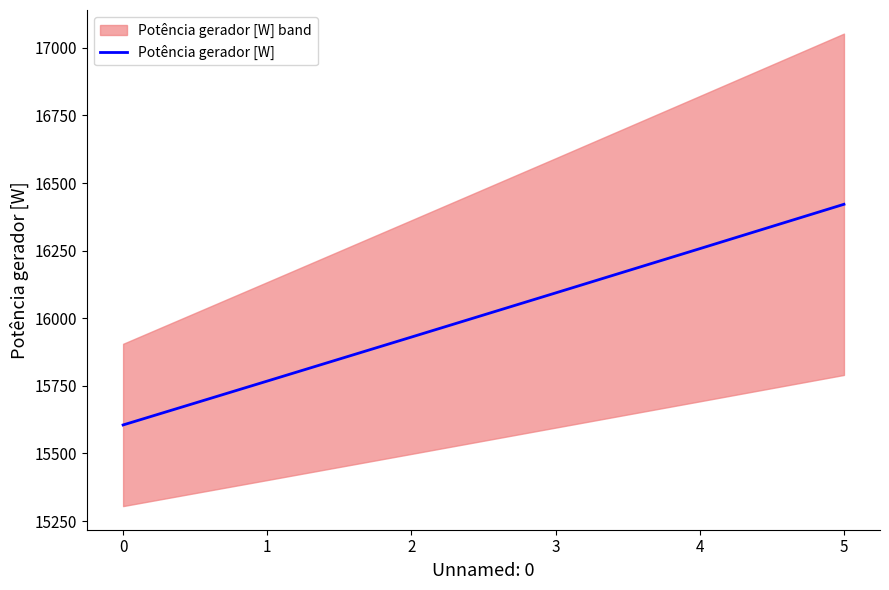

What is the highest value of the Potência gerador [W] series?

16421.4